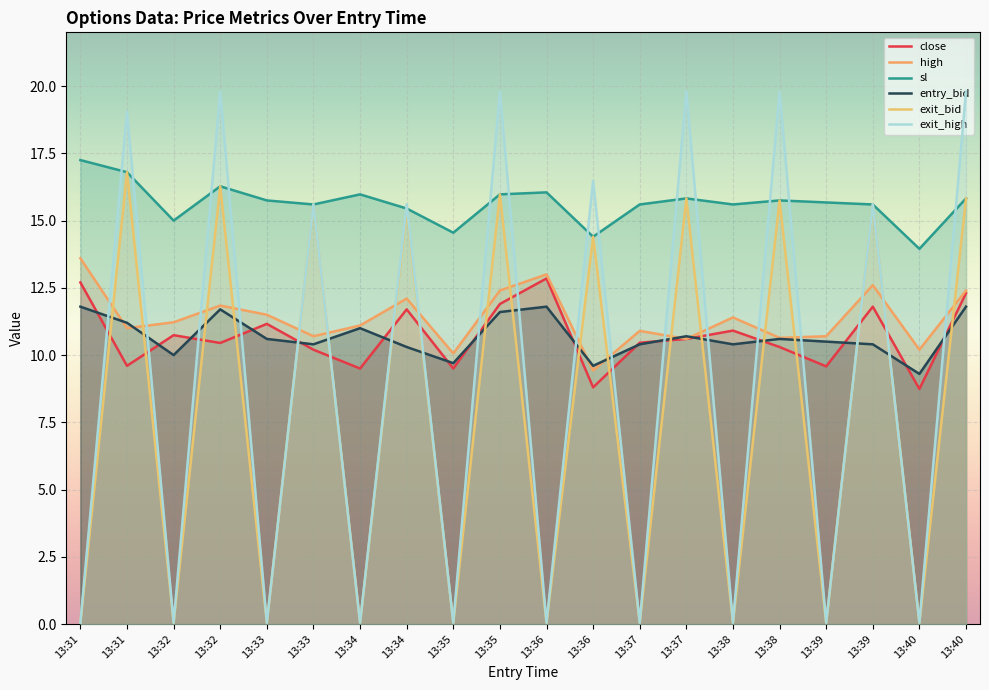

True or false: exit_high and close intersect in this chart.

True